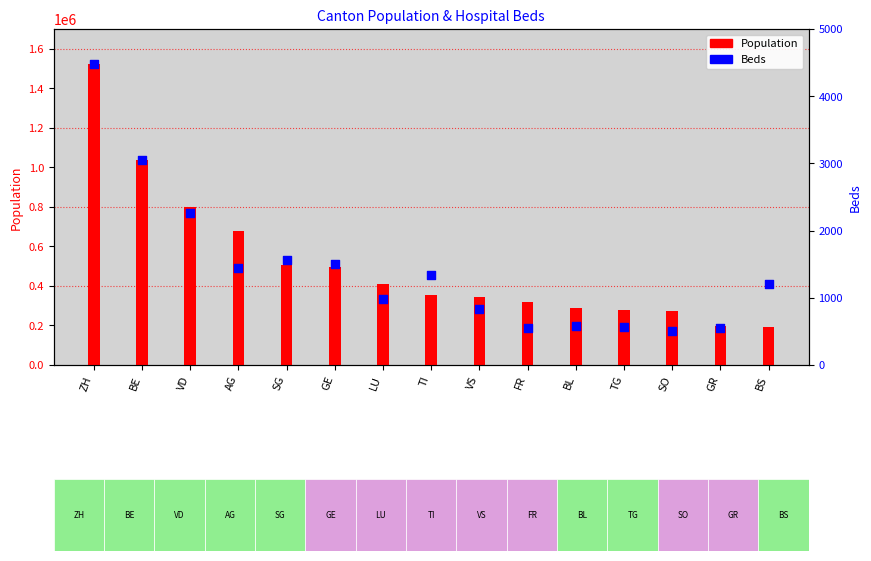

Which series has the largest total across all categories?

Population